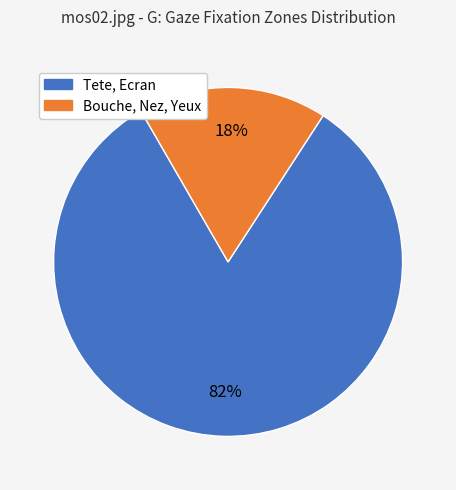

Rank the categories by value from highest to lowest.

Tete, Ecran, Bouche, Nez, Yeux